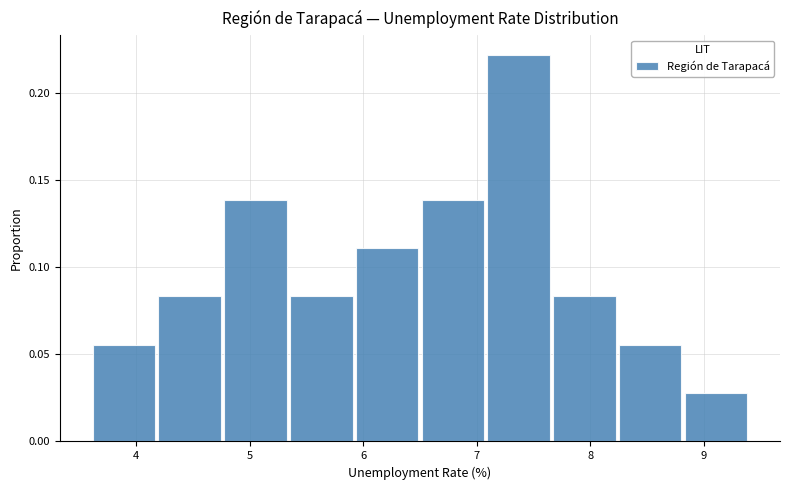

Over which range of the x-axis is the bar tallest?

7.08 to 7.66